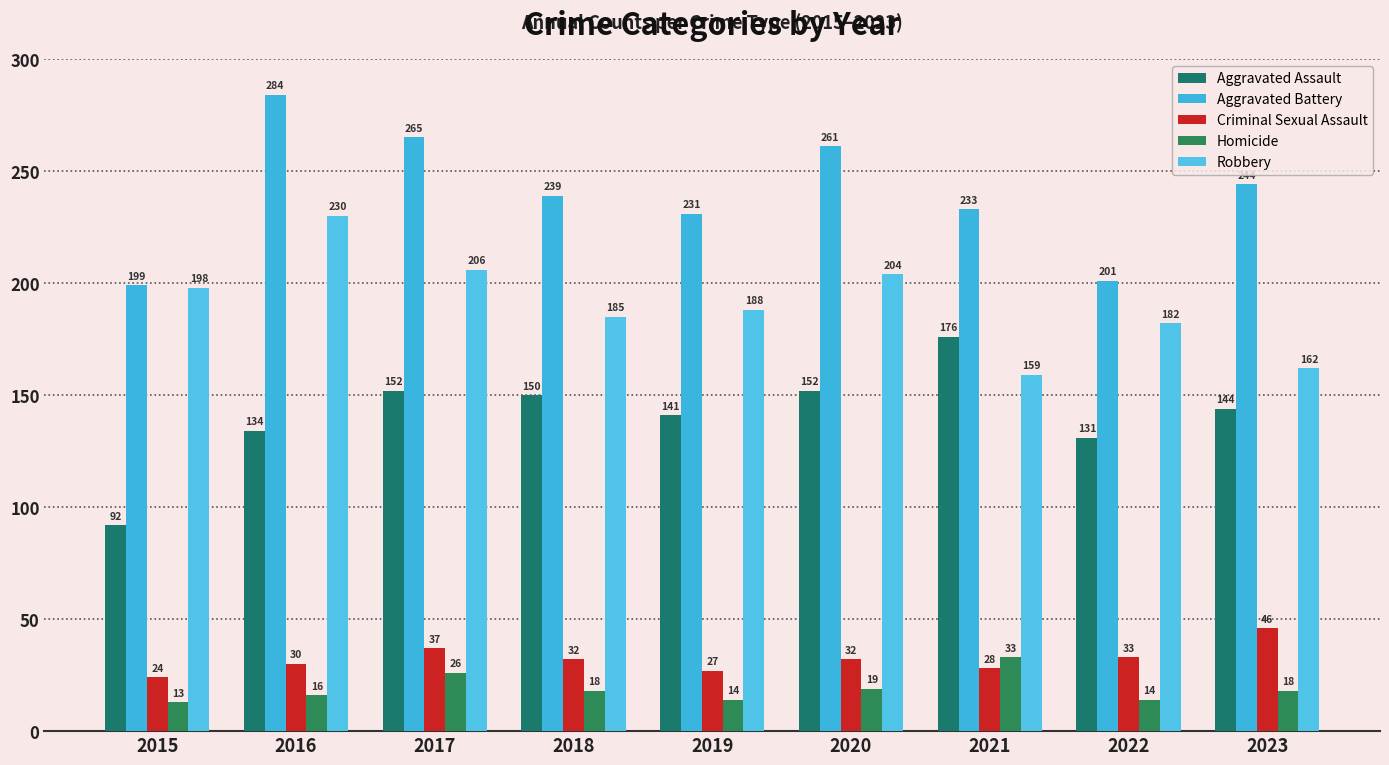

At how many categories does at least one series exceed 195?

9